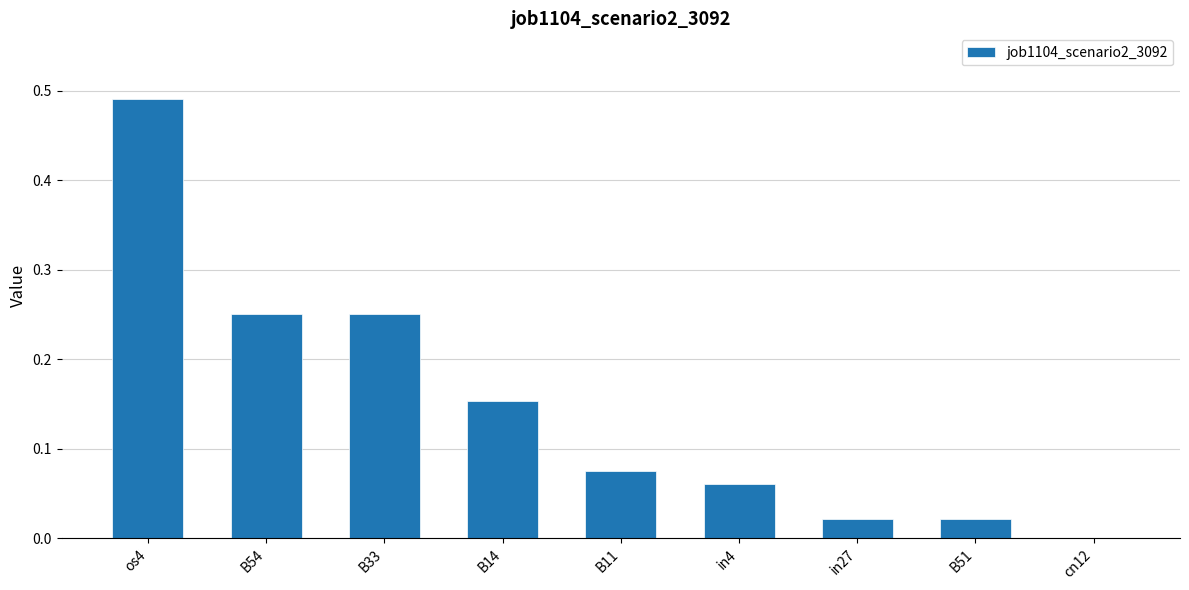

The chart shows a value of 0.4 at B33. True or false?

False